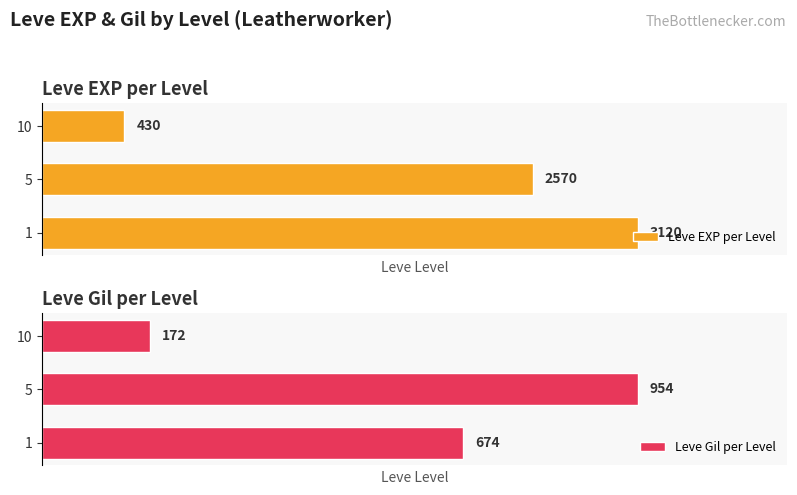

Rank the categories by Leve EXP per Level value from lowest to highest.

10, 5, 1